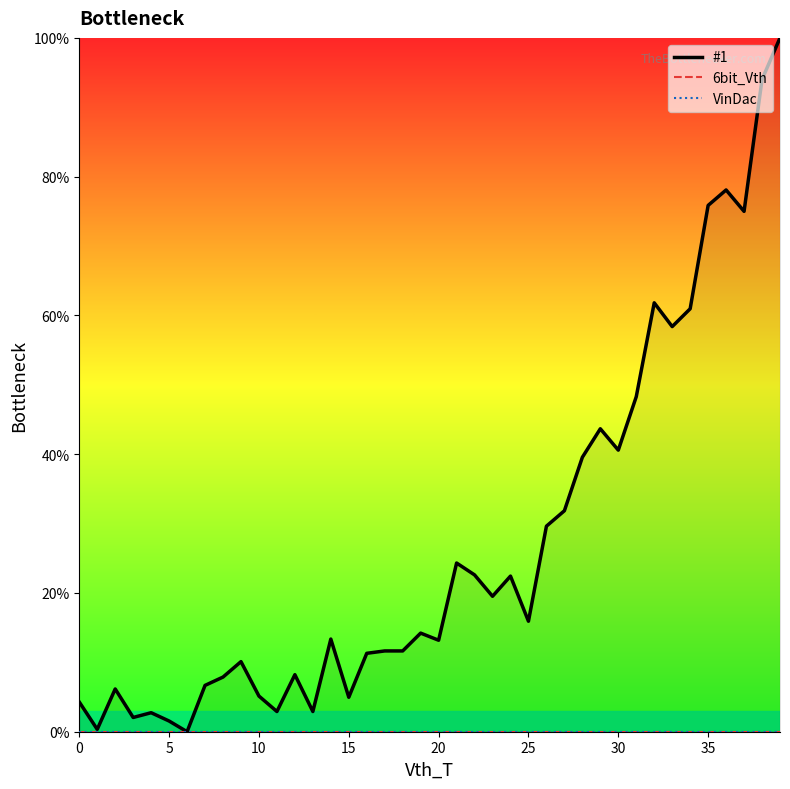

What is the difference between the second highest and minimum values in the #1 series?

94.0